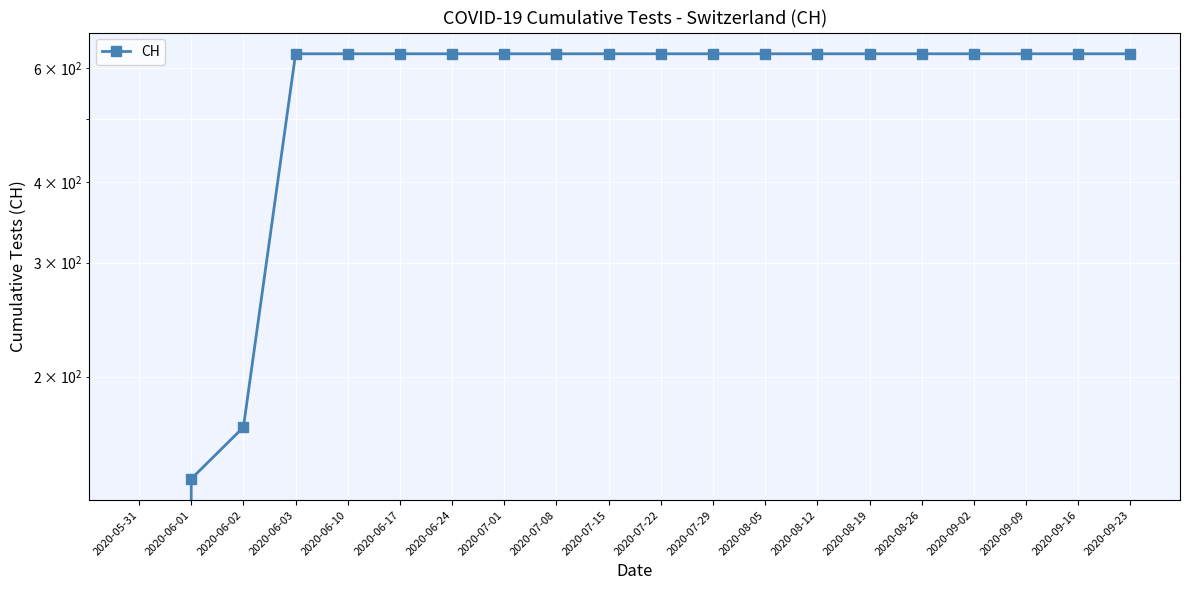

Reading left to right, transcribe all the data shown in this chart.

2020-05-31=0	2020-06-01=139	2020-06-02=167	2020-06-03=631	2020-06-10=631	2020-06-17=631	2020-06-24=631	2020-07-01=631	2020-07-08=631	2020-07-15=631	2020-07-22=631	2020-07-29=631	2020-08-05=631	2020-08-12=631	2020-08-19=631	2020-08-26=631	2020-09-02=631	2020-09-09=631	2020-09-16=631	2020-09-23=631